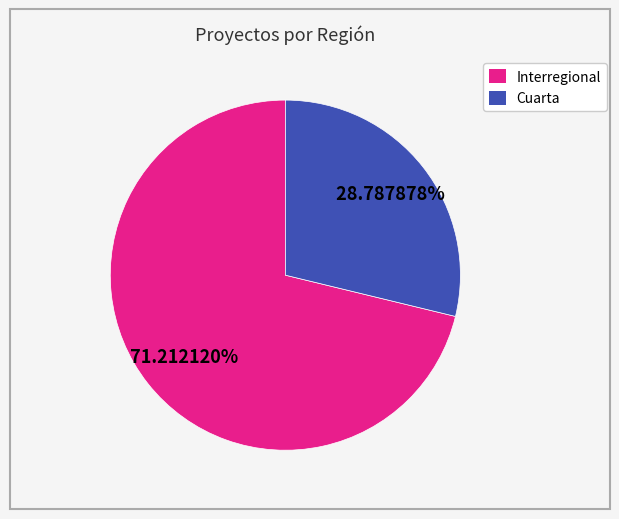

Is the sum of Interregional and Cuarta greater than half?

Yes